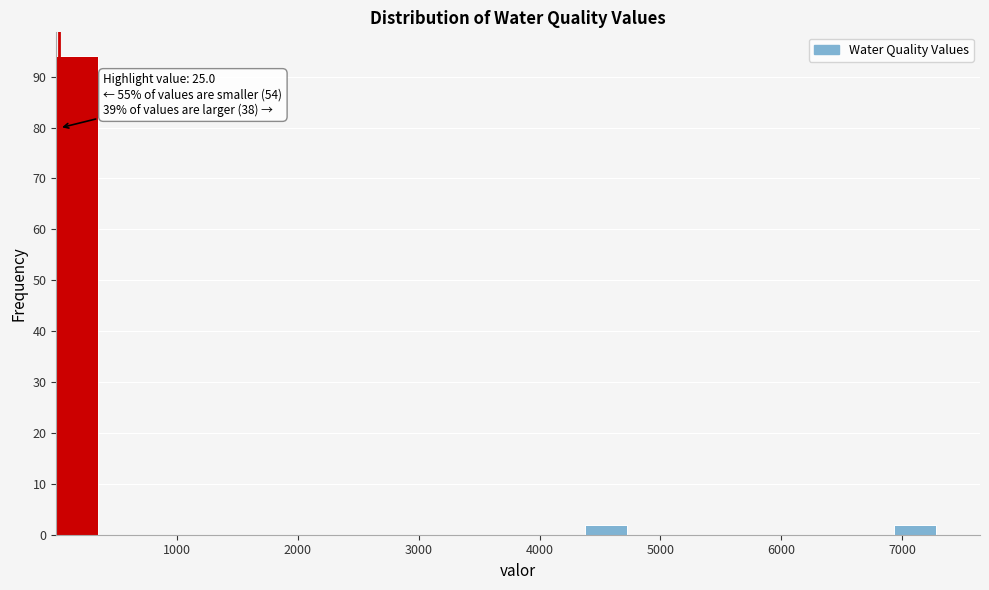

Around what value on the x-axis is the tallest bar? Give the approximate position of its centre, as read against the axis.

200